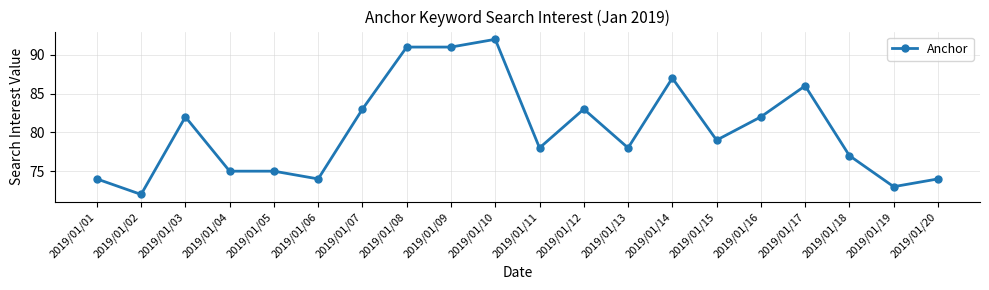

True or false: the data has more than 1 interior local peaks.

True